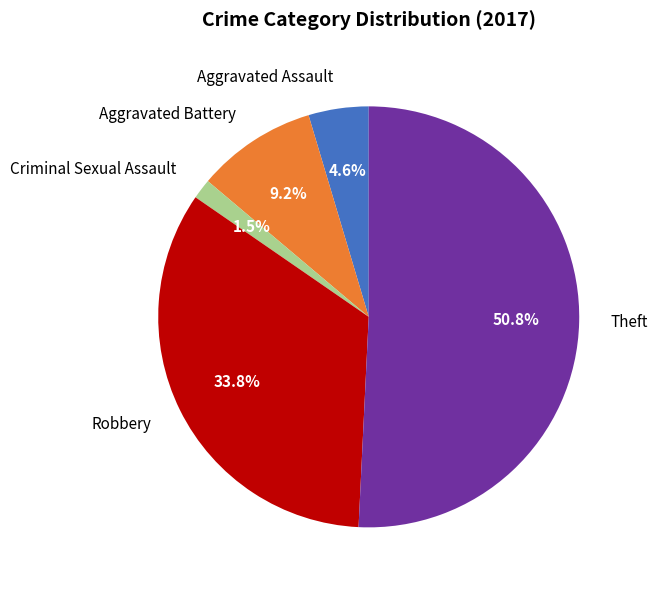

Which has a higher value, Robbery or Criminal Sexual Assault?

Robbery